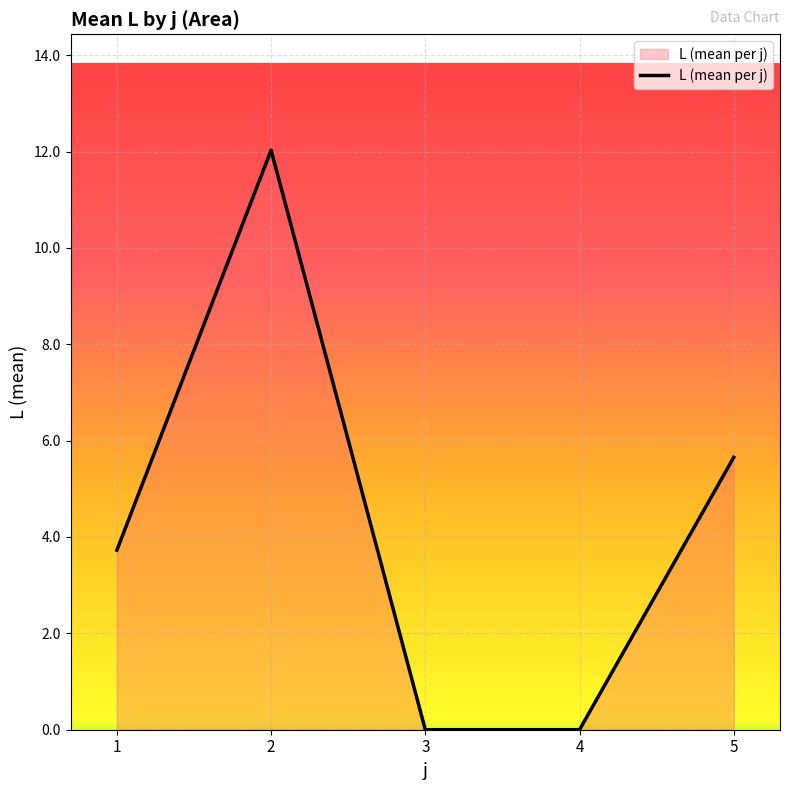

What is the sum of all values?

21.4